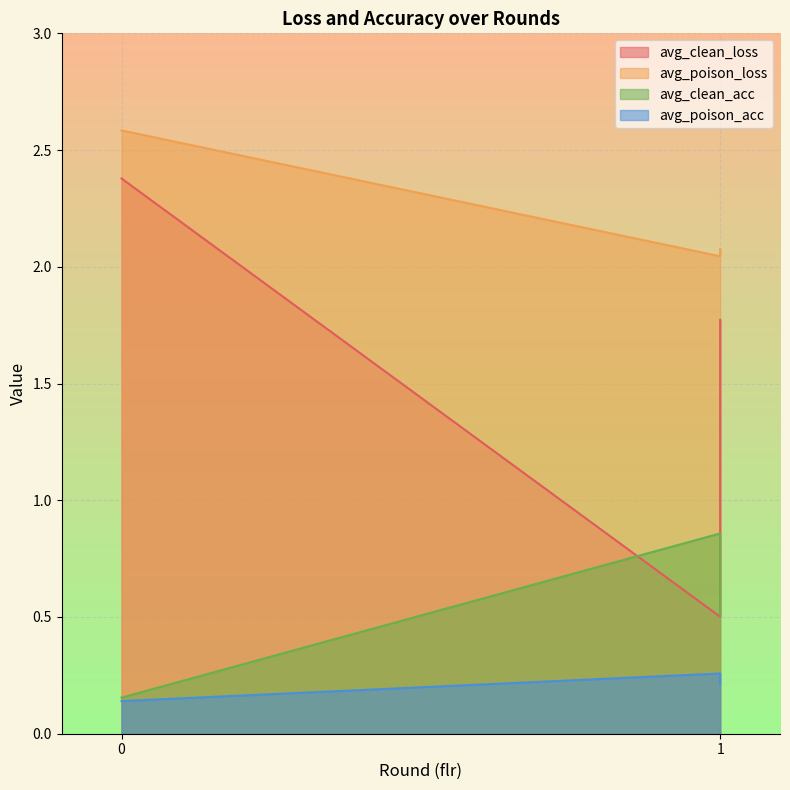

Reading left to right, list all the values displayed in this chart.

avg_clean_loss: 2.4	0.5	1.8
avg_poison_loss: 2.6	2.0	2.1
avg_clean_acc: 0.2	0.9	0.5
avg_poison_acc: 0.1	0.3	0.2